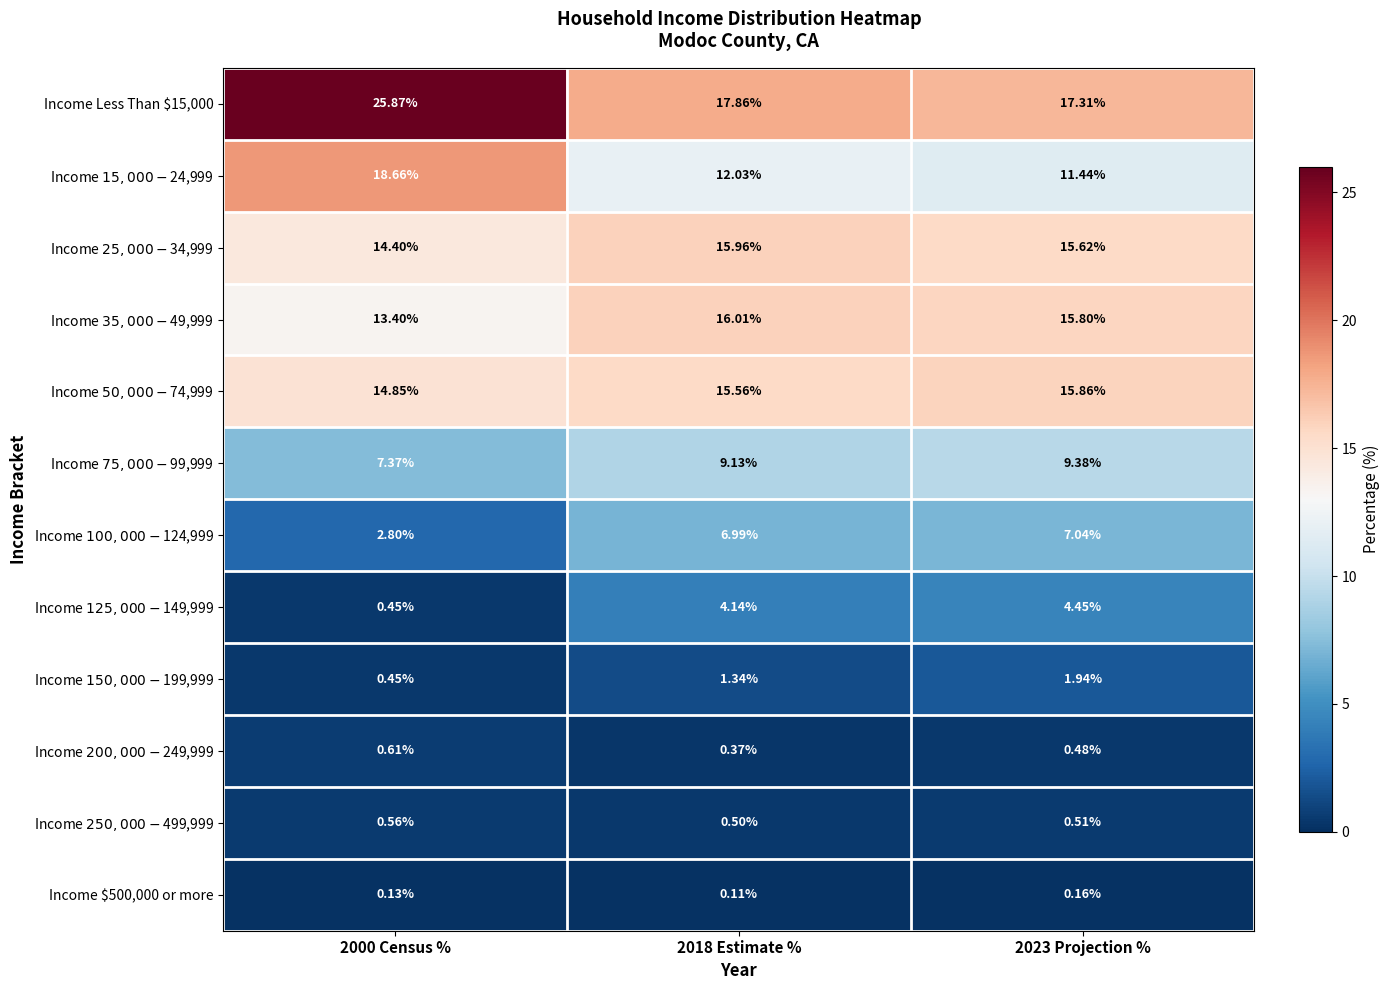

How many series are shown in this chart?

12